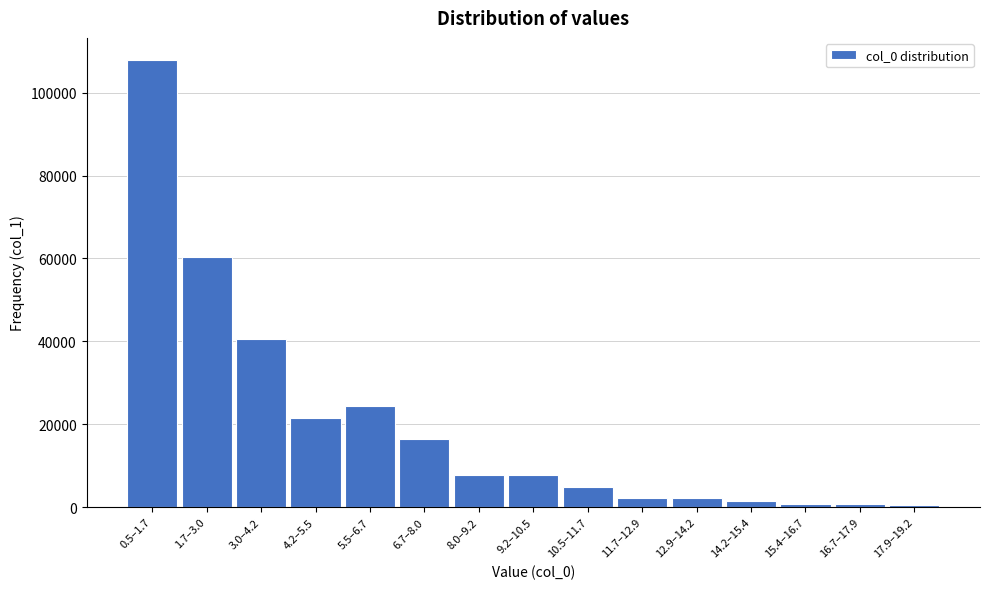

Between 3.0–4.2 and 1.7–3.0, which is larger?

1.7–3.0